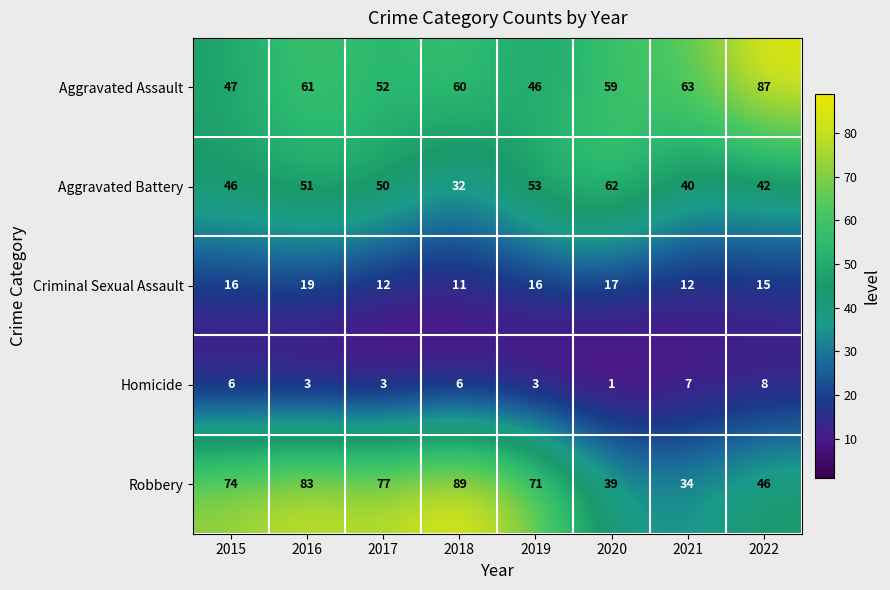

What is the difference between the highest and lowest values at 2019?

68